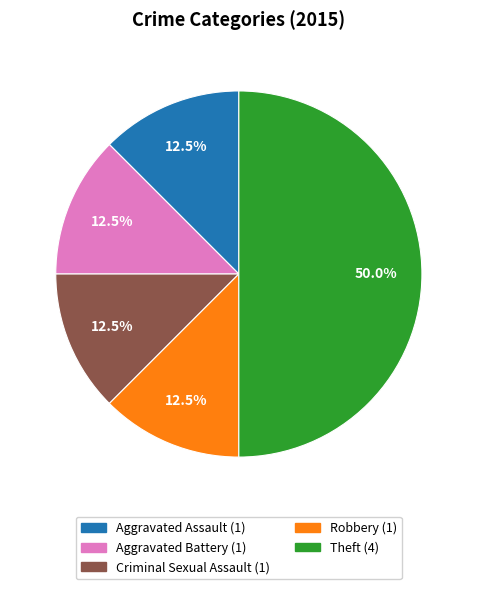

Combined, what portion of the pie is Robbery and Theft?

62.5%